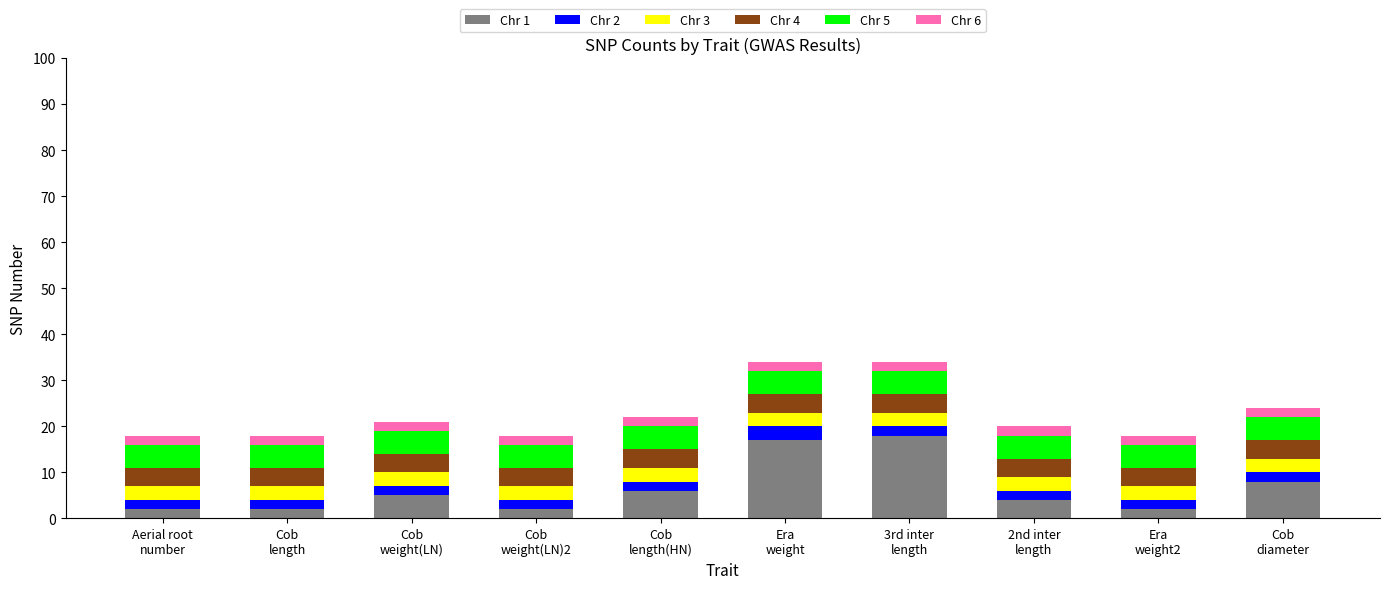

What is the difference between the maximum and second lowest values in the Chr 1 series?

16